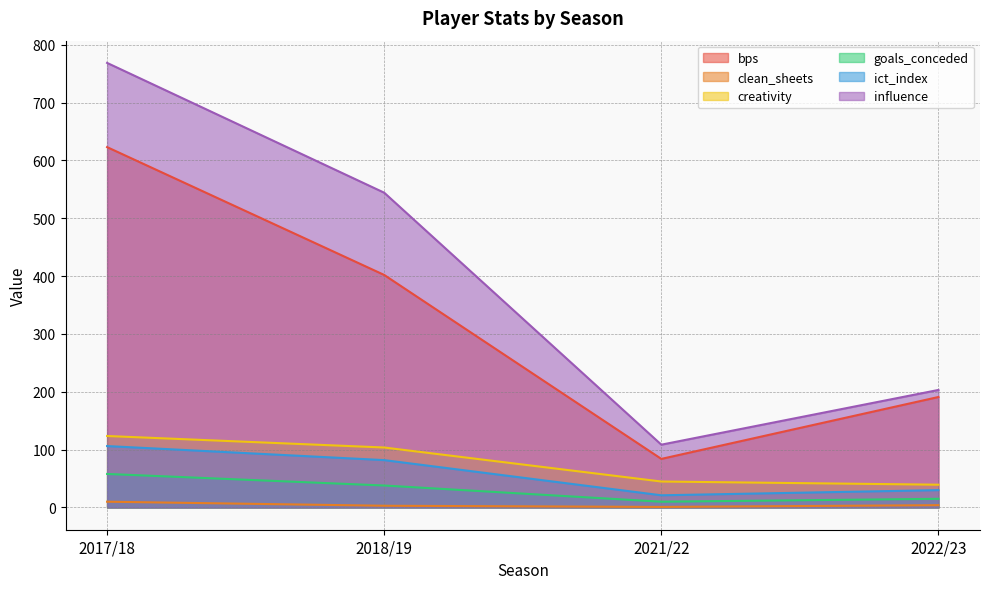

What are all the series names shown in the legend?

bps, clean_sheets, creativity, goals_conceded, ict_index, influence